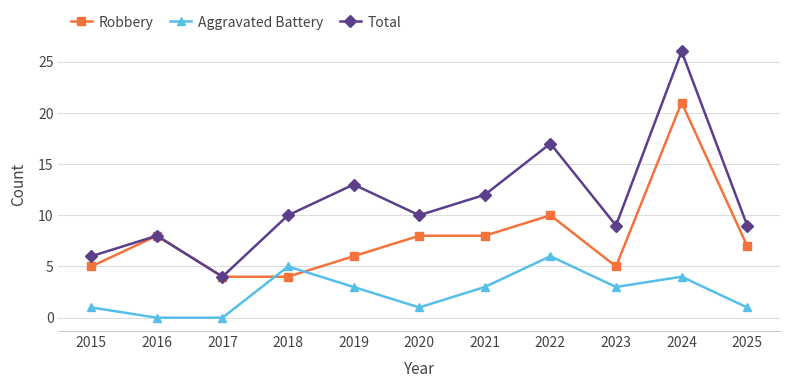

True or false: Robbery has more than 1 points higher than both neighbors.

True